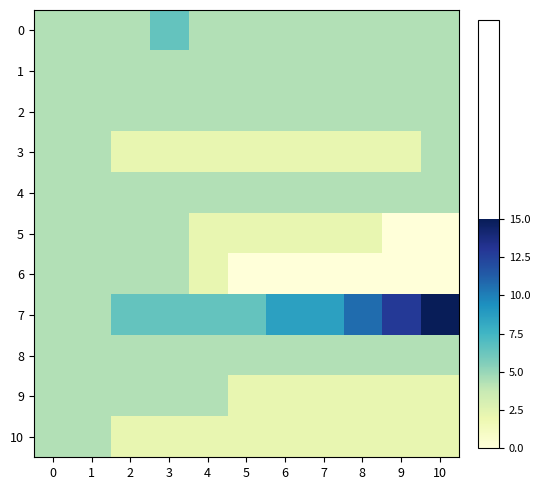

Count the number of categories in the chart.

11